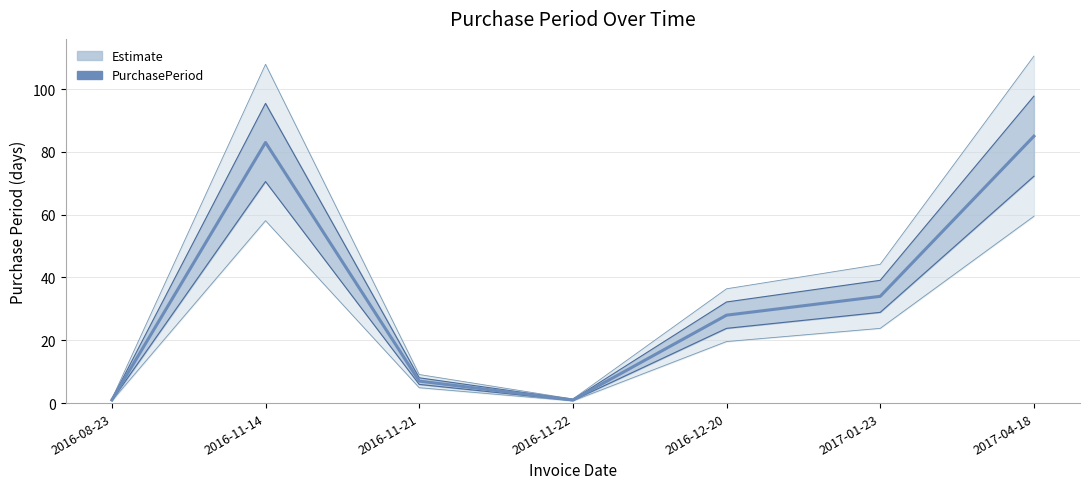

Rank the categories by value from lowest to highest.

2016-08-23, 2016-11-22, 2016-11-21, 2016-12-20, 2017-01-23, 2016-11-14, 2017-04-18